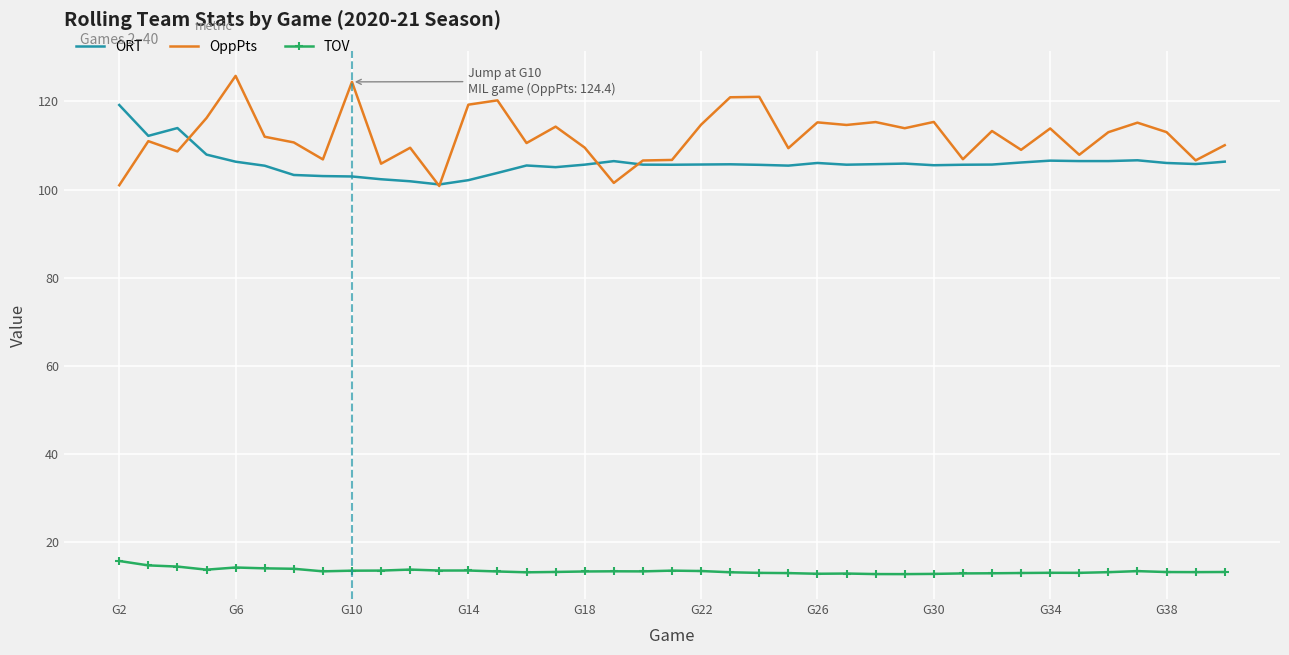

Which series has the largest total across all categories?

OppPts